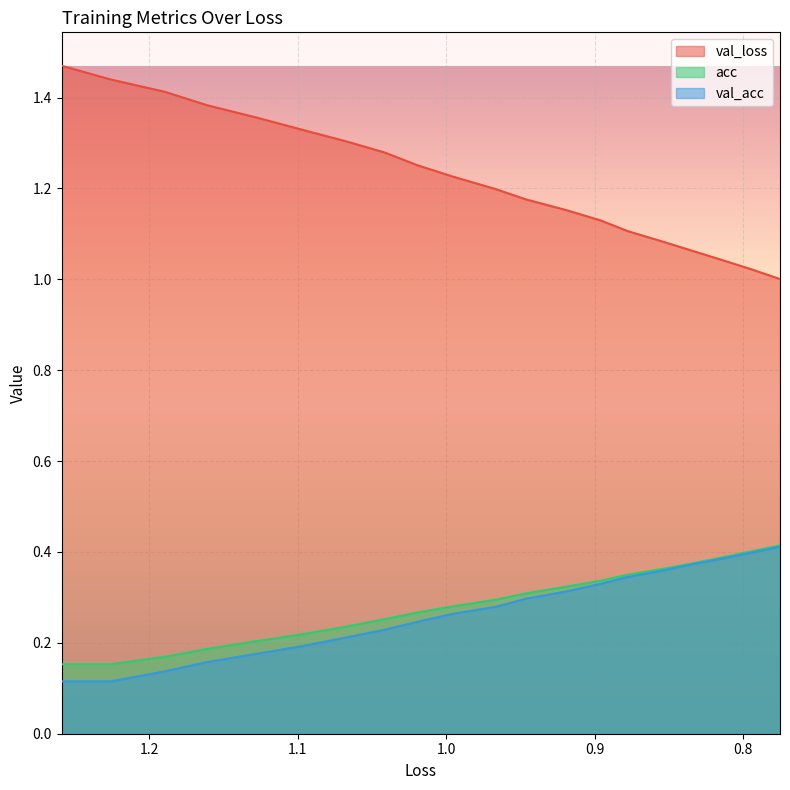

True or false: acc and val_acc intersect in this chart.

False